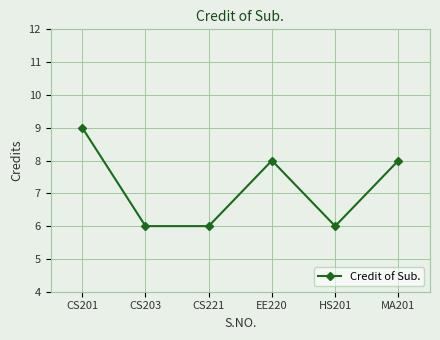

Approximately how many times larger is the value at CS203 compared to CS221?

1.0